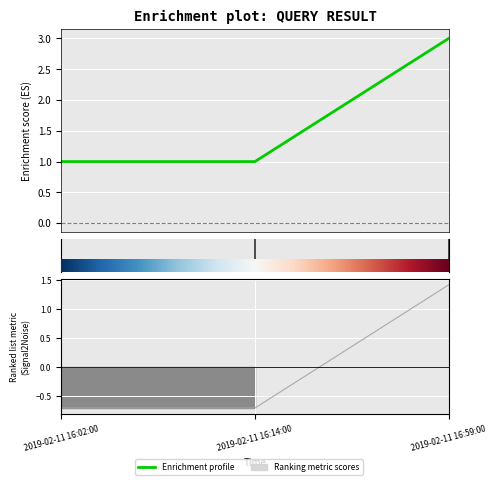

What is the difference between the values at 2019-02-11 16:59:00 and 2019-02-11 16:14:00?

2